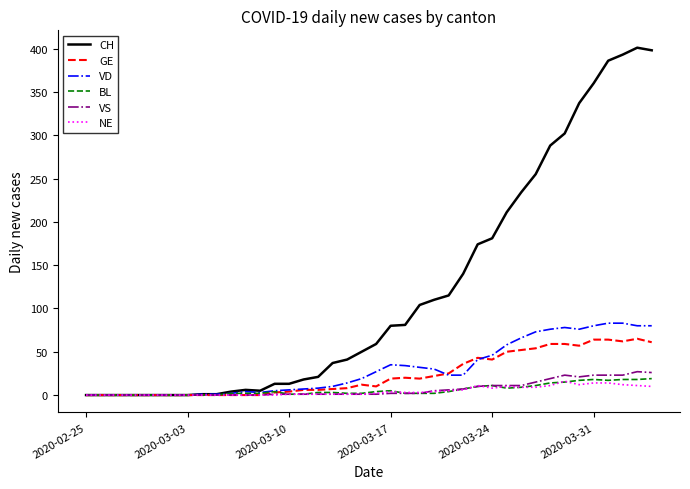

What is the maximum value shown in the chart?

401